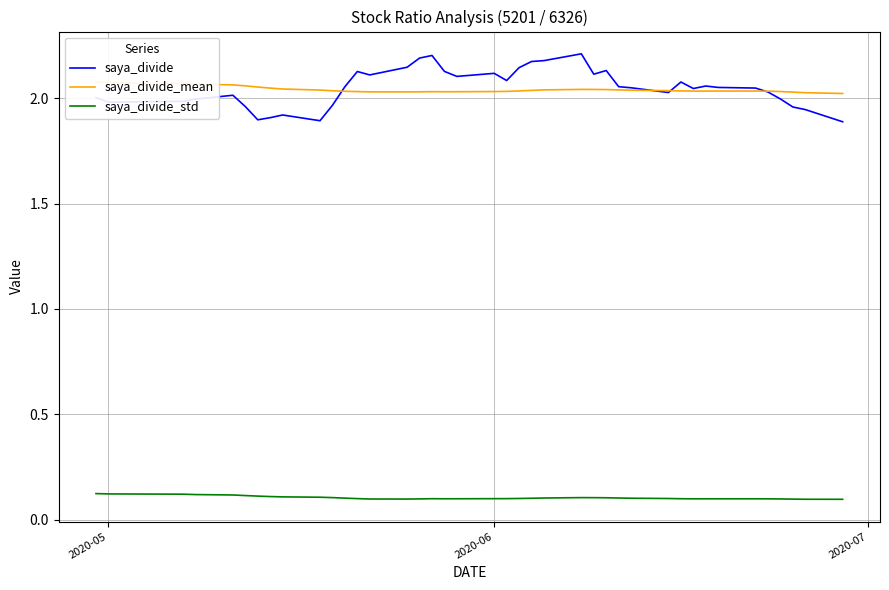

True or false: saya_divide_std and saya_divide intersect in this chart.

False